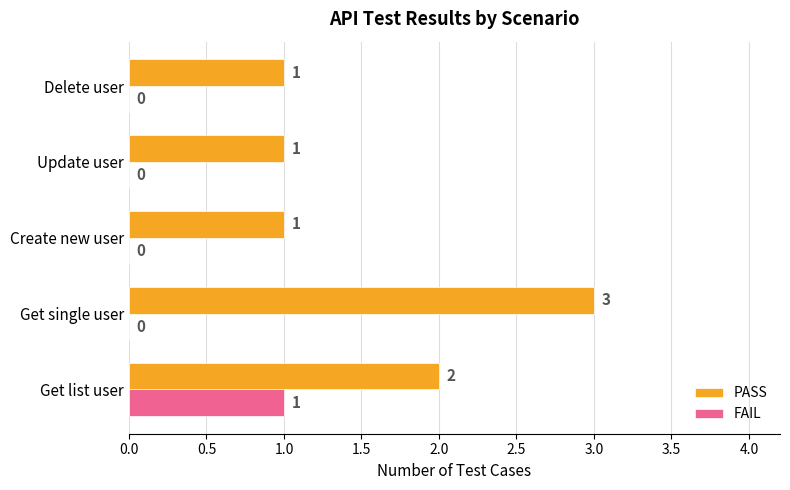

True or false: PASS has a value of 1 at Create new user.

True